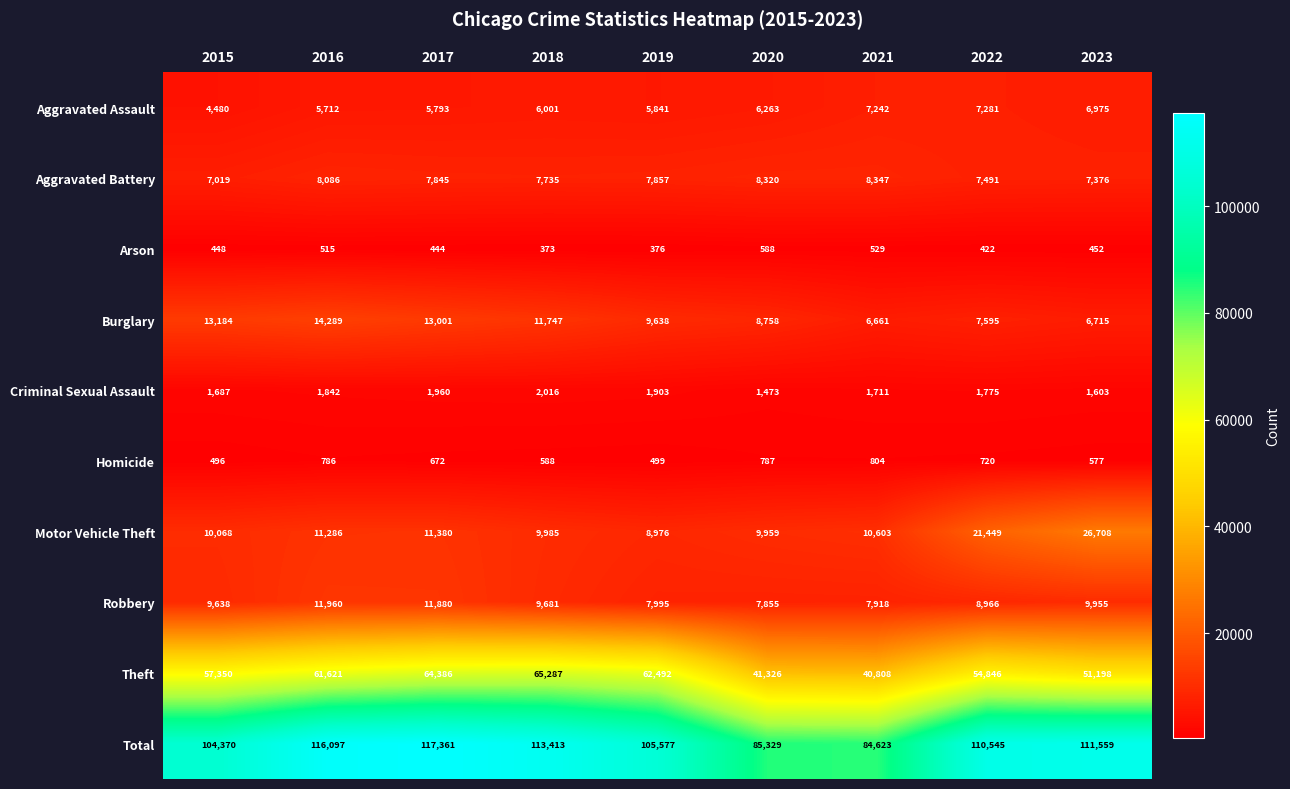

What is the total value across all series at 2015?

208740